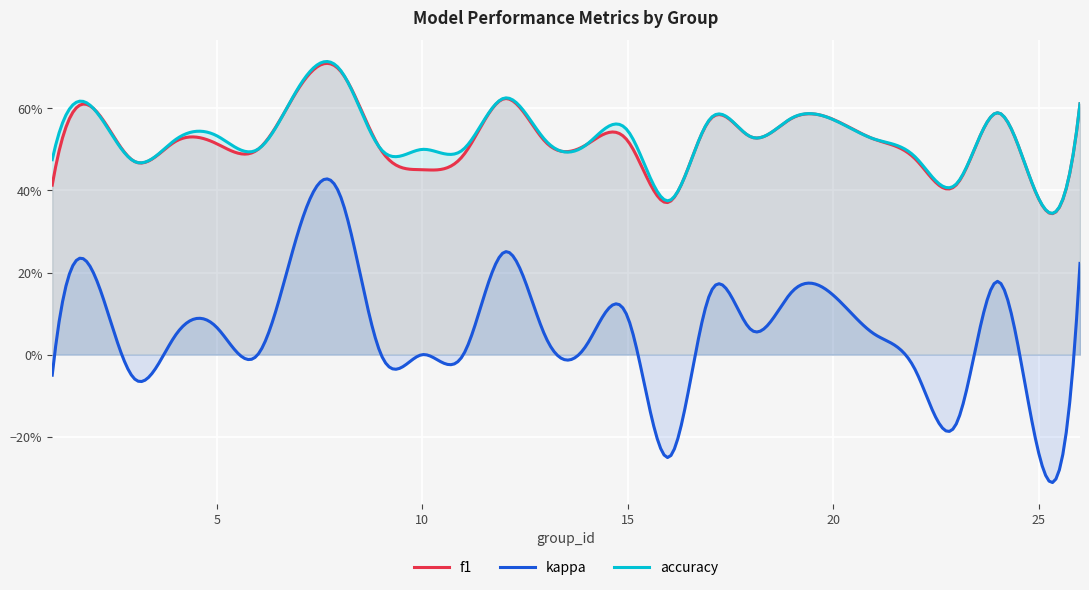

Is the value of accuracy at 12 greater than the value of f1 at 13?

Yes